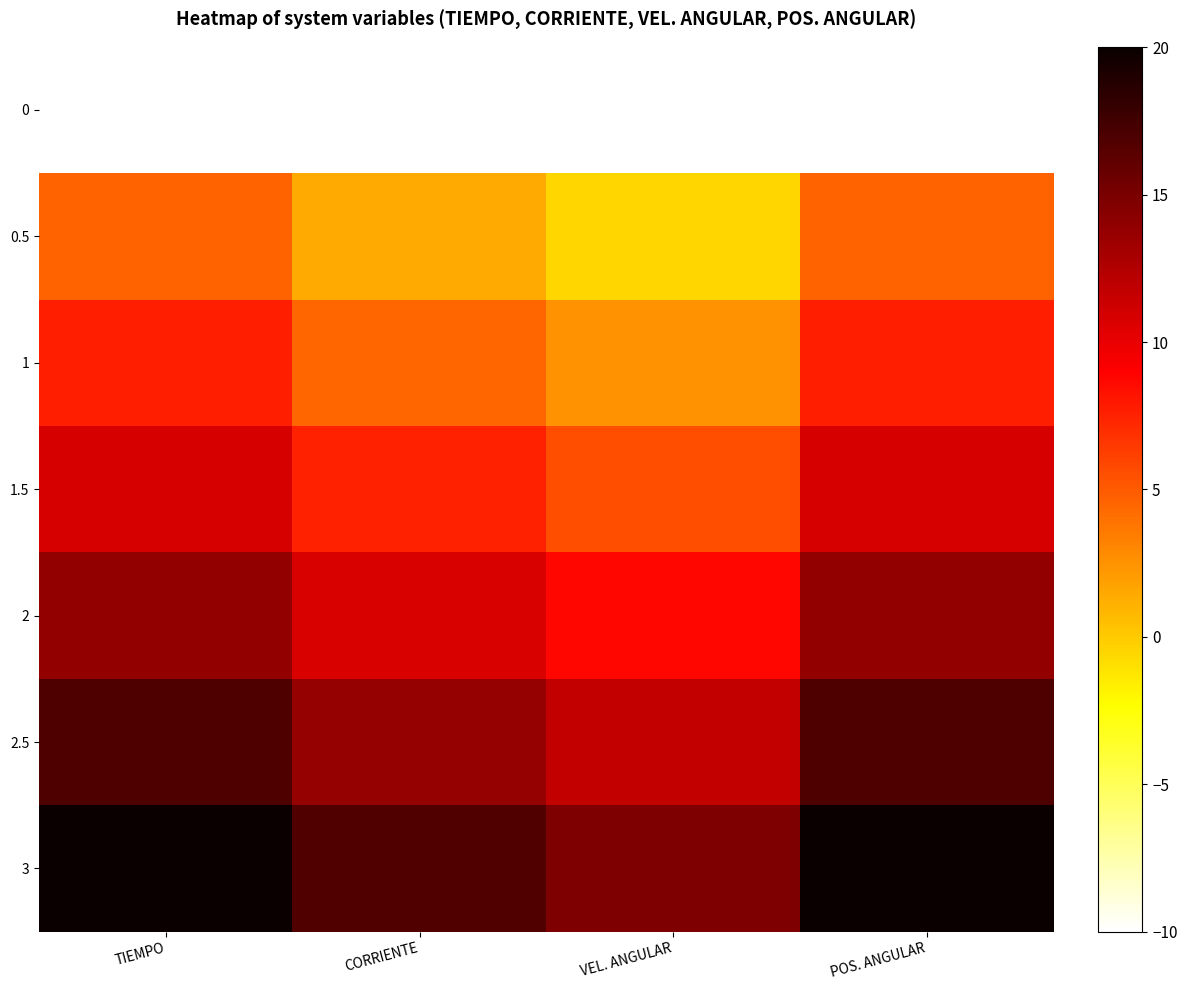

At CORRIENTE, list the series in order from smallest to largest.

0, 0.5, 1, 1.5, 2, 2.5, 3